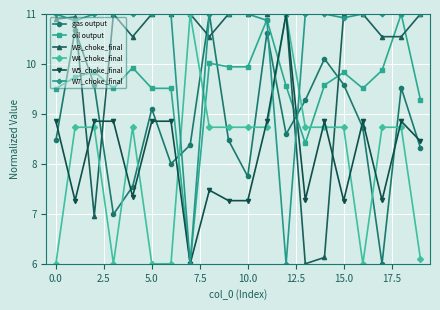

True or false: gas output has more than 2 interior local peaks.

True